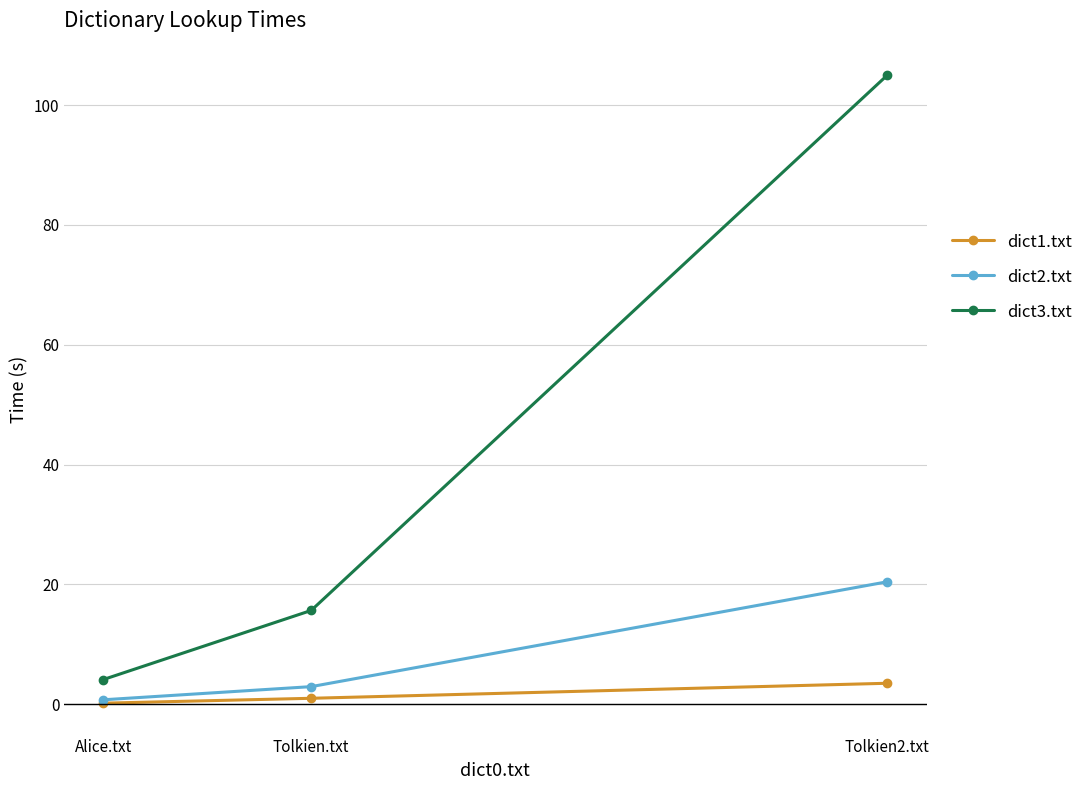

What is the label of the 2nd point from the right?

Tolkien.txt